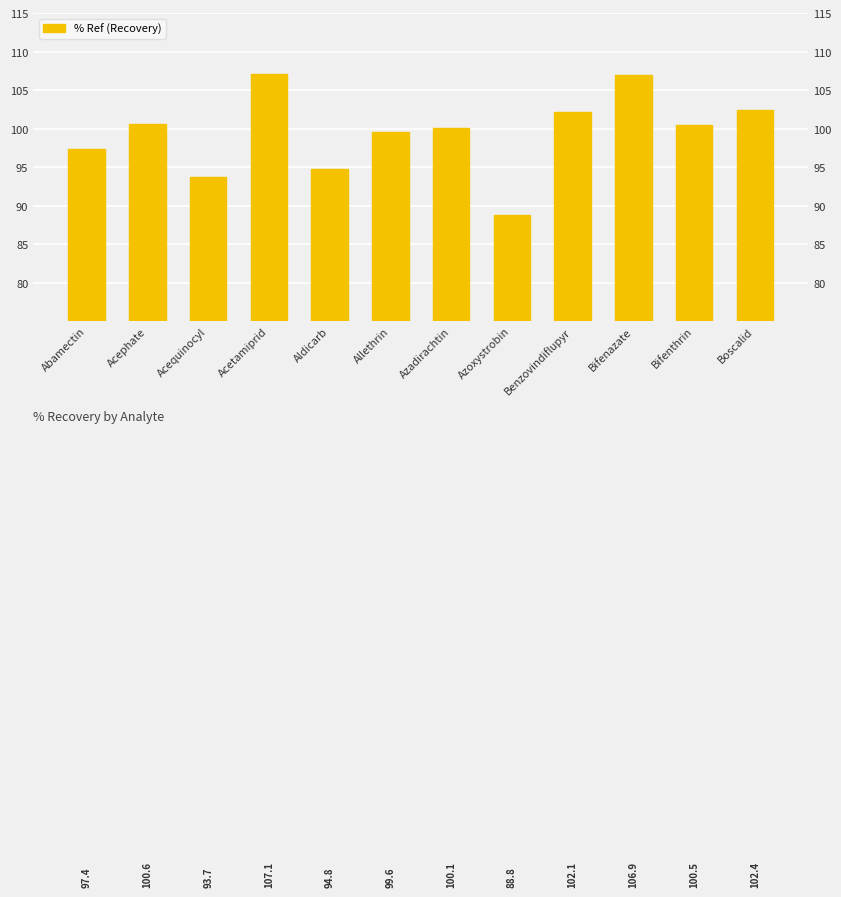

What value does the data have at Acequinocyl?

93.7